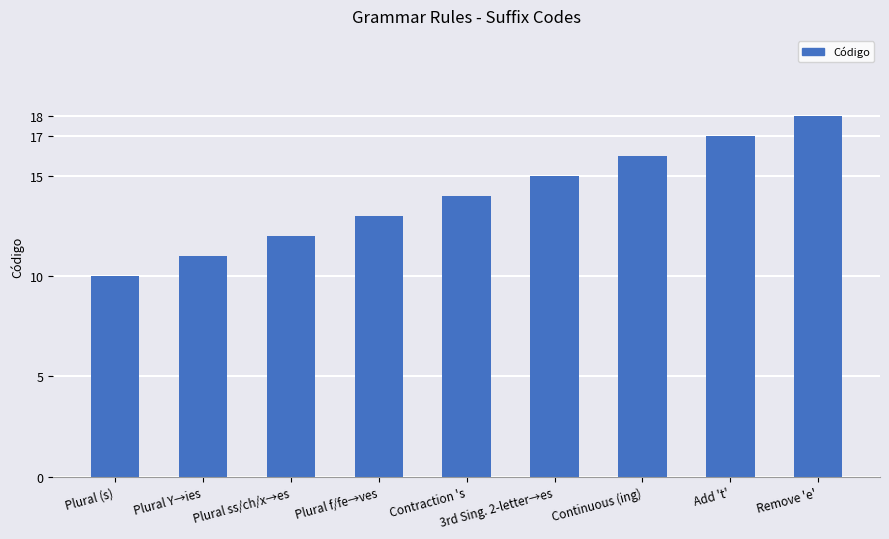

At which label is the value closest to 14?

Contraction 's